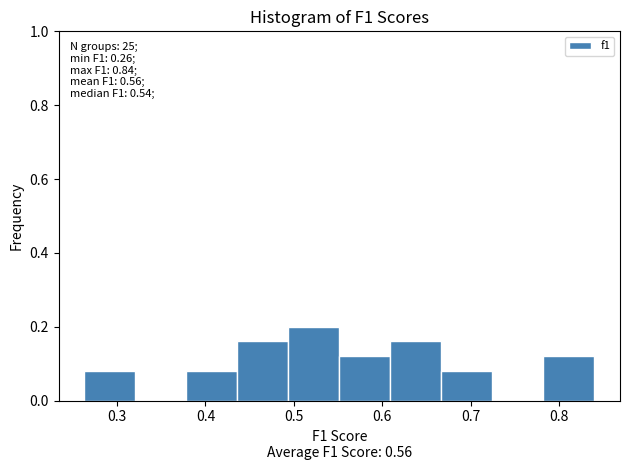

Which range on the x-axis has the tallest bar?

0.49 to 0.55